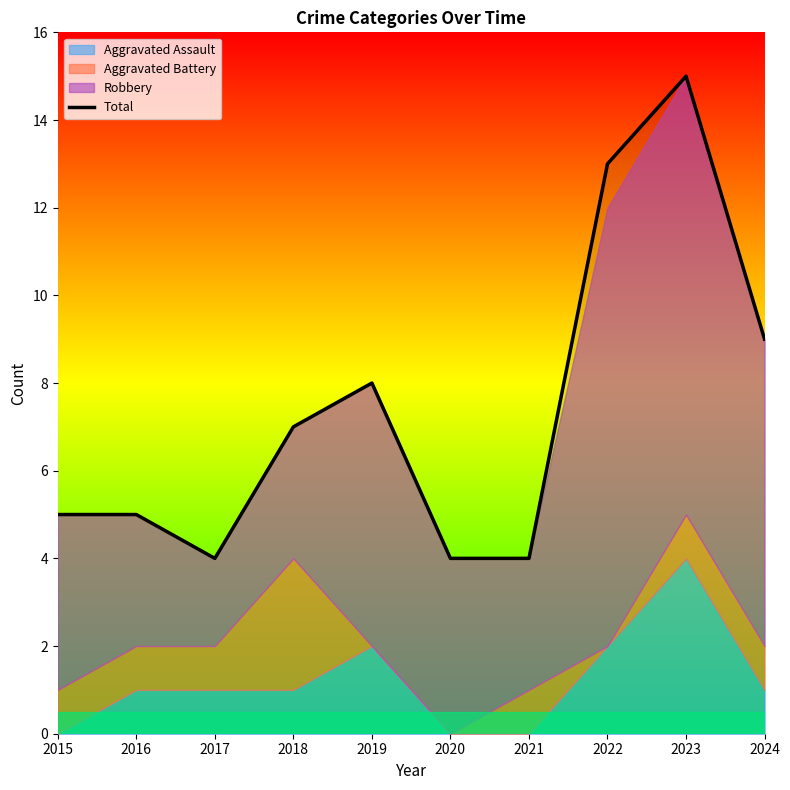

How many lines are shown in the chart?

1